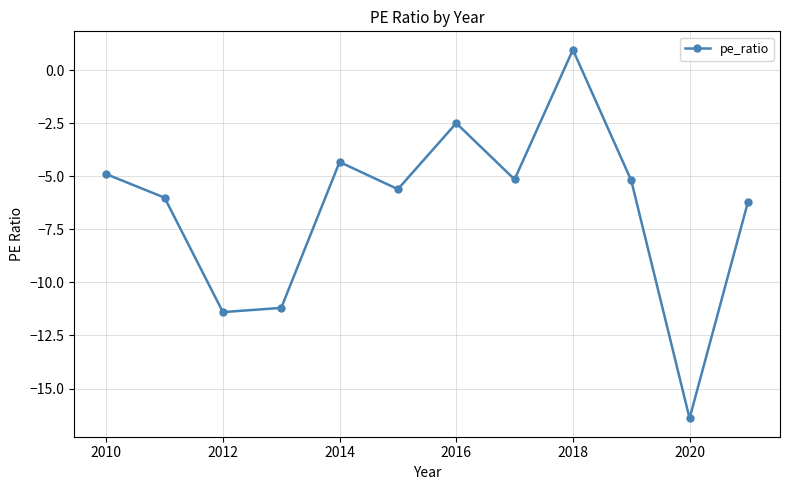

How many points are lower than both their immediate neighbors (excluding endpoints)?

4